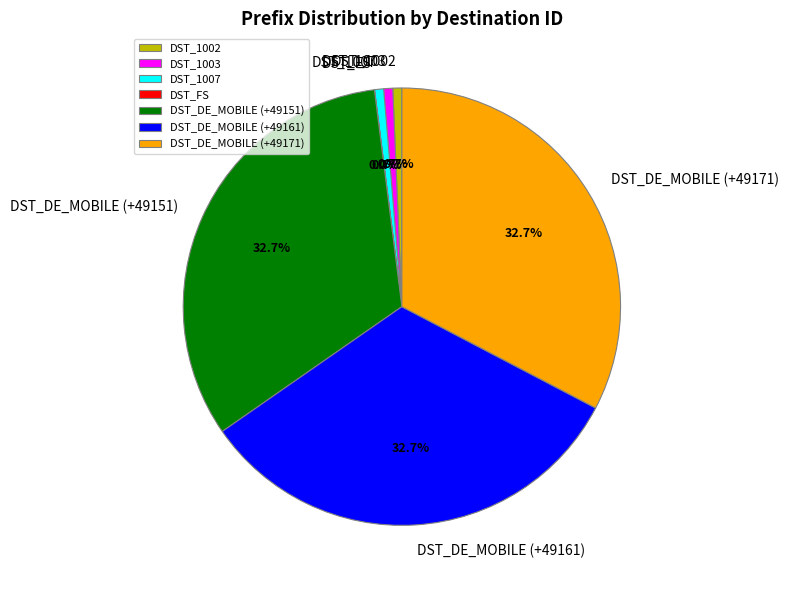

To the nearest percent, what is the average slice percentage?

14%